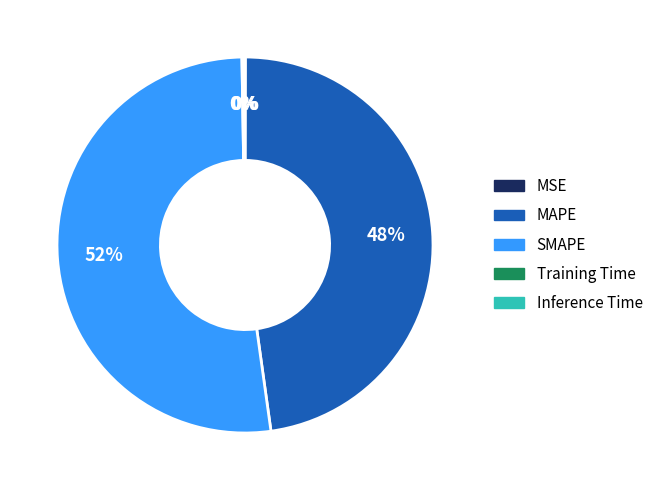

Which category accounts for the majority?

SMAPE